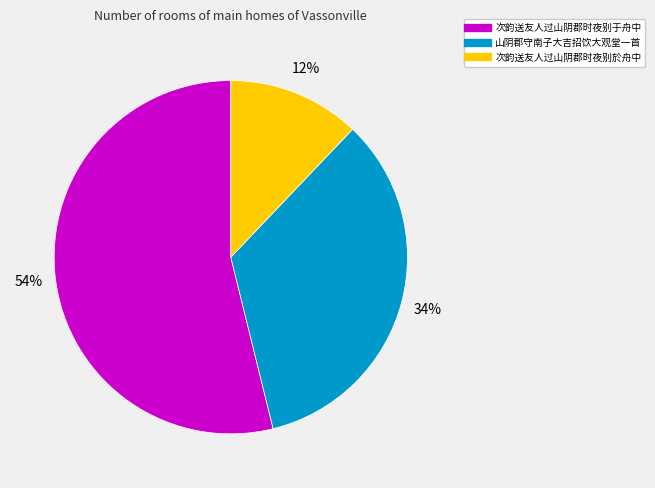

Is the sum of 次韵送友人过山阴郡时夜别於舟中 and 山阴郡守南子大吉招饮大观堂一首 greater than half?

No